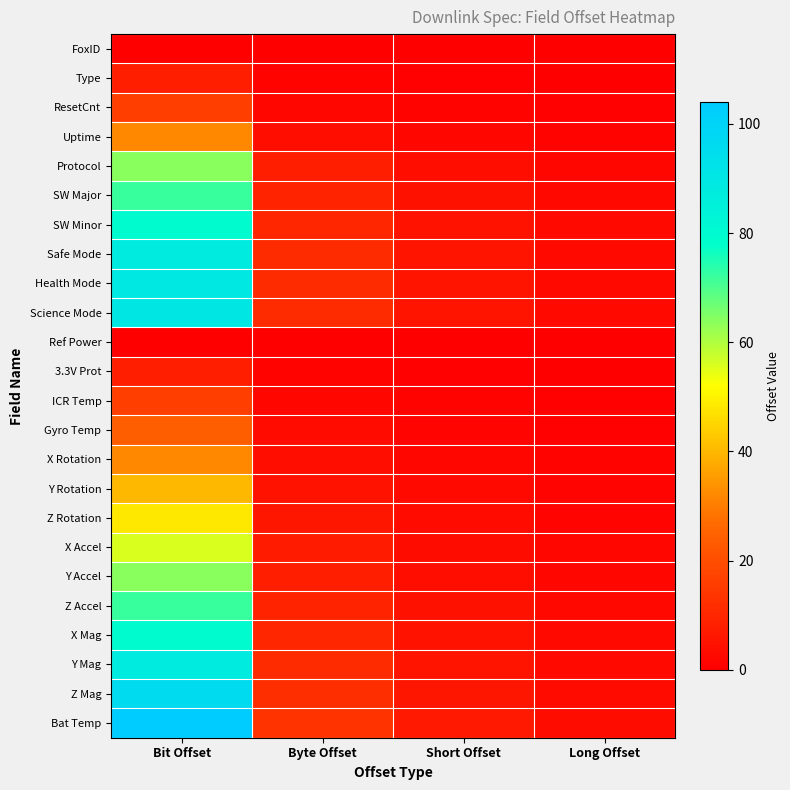

Which series has the largest total across all categories?

Bat Temp